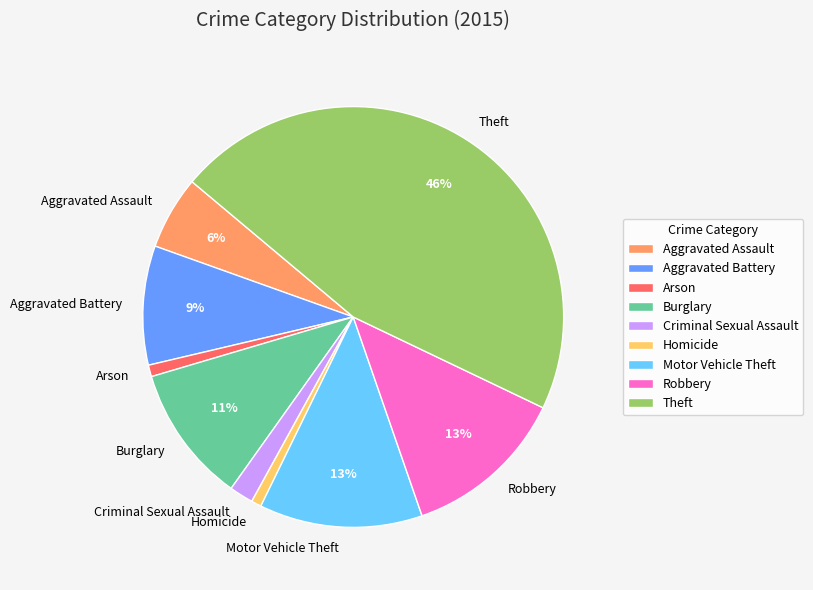

Does Theft represent more than half of the total?

No